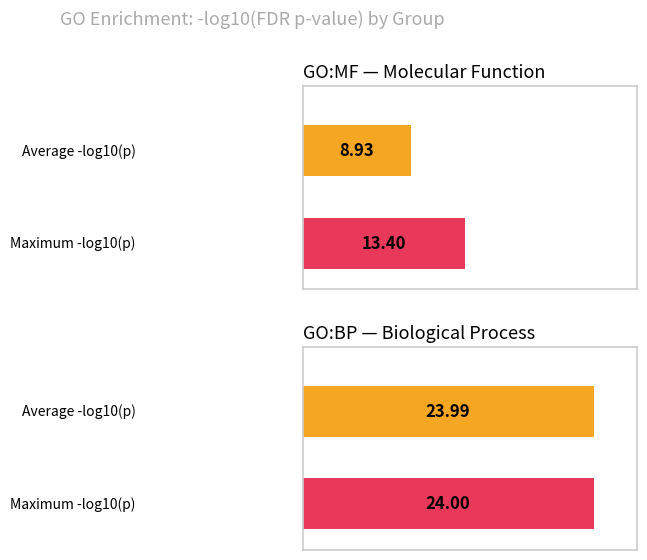

The value of GO:BP at GO:BP is 0.0. True or false?

False